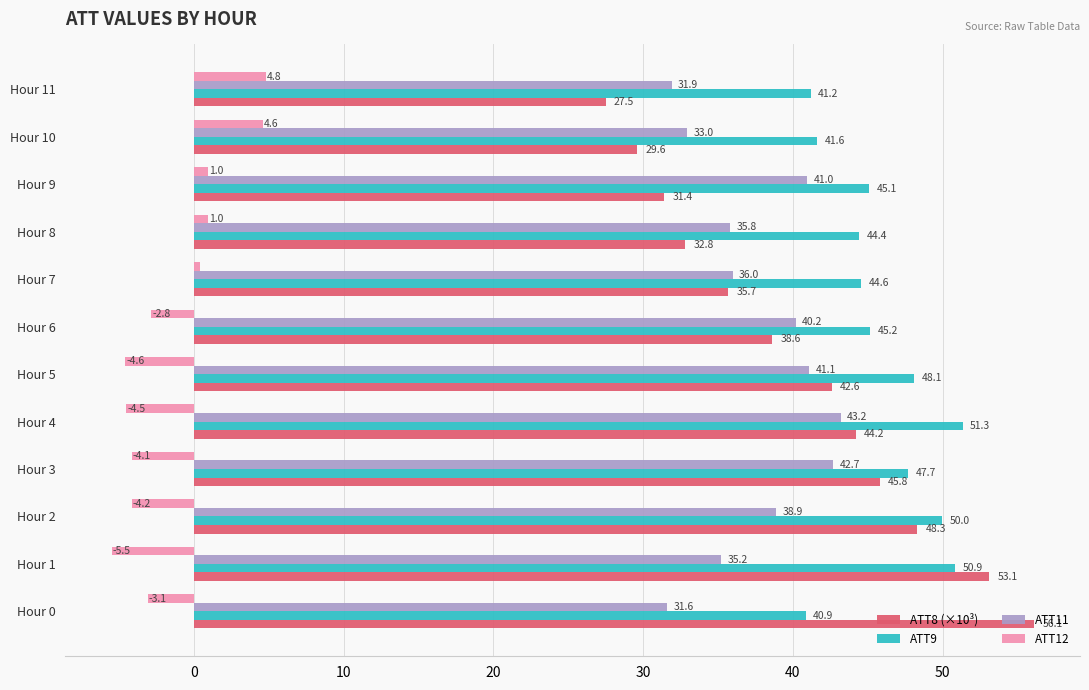

What is the lowest value of the ATT11 series?

31.6